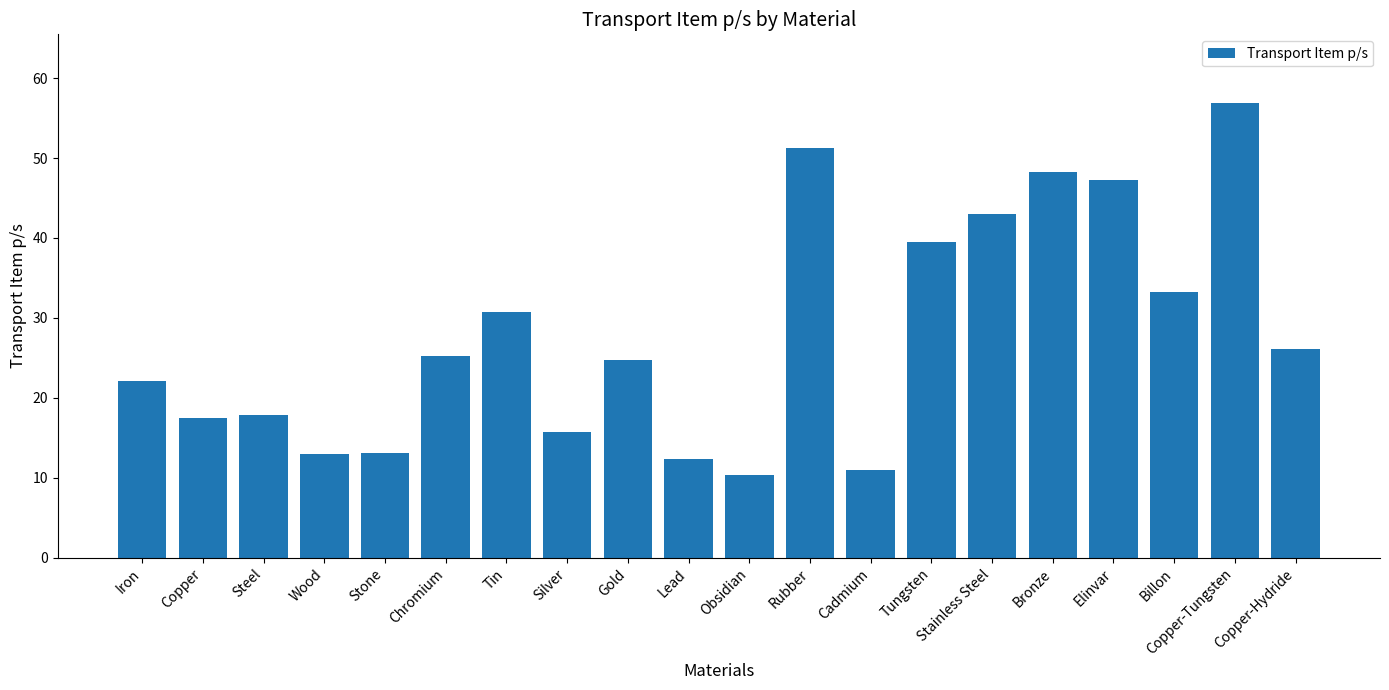

What is the greatest value displayed?

56.9